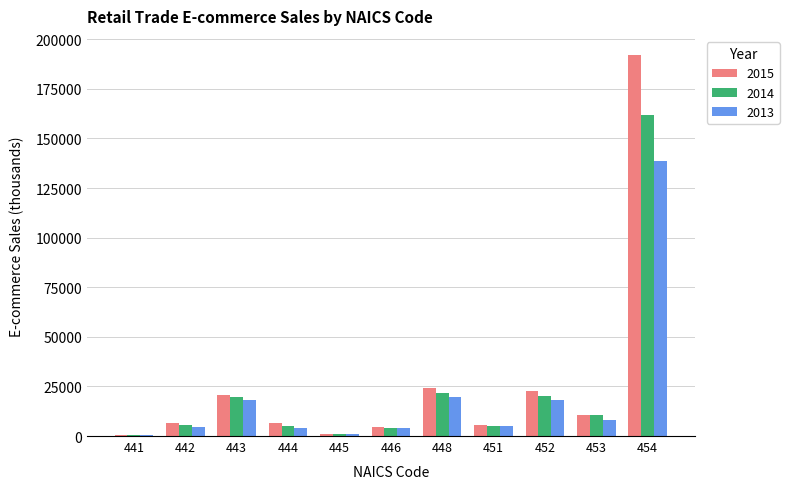

What is the spread (max minus min) of values at 441?

100